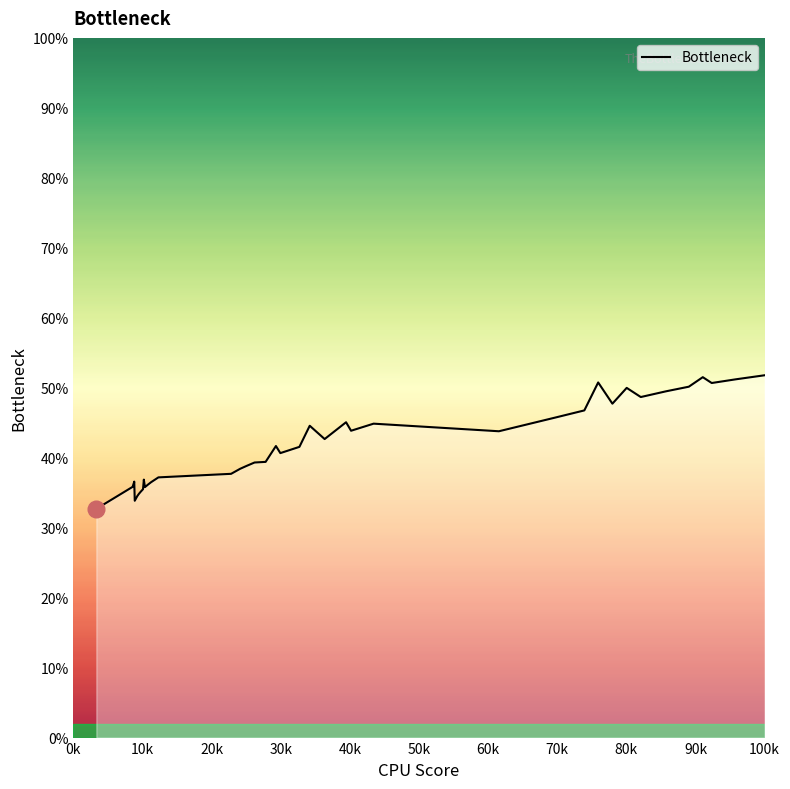

What is the difference between the maximum and minimum values?

19.1